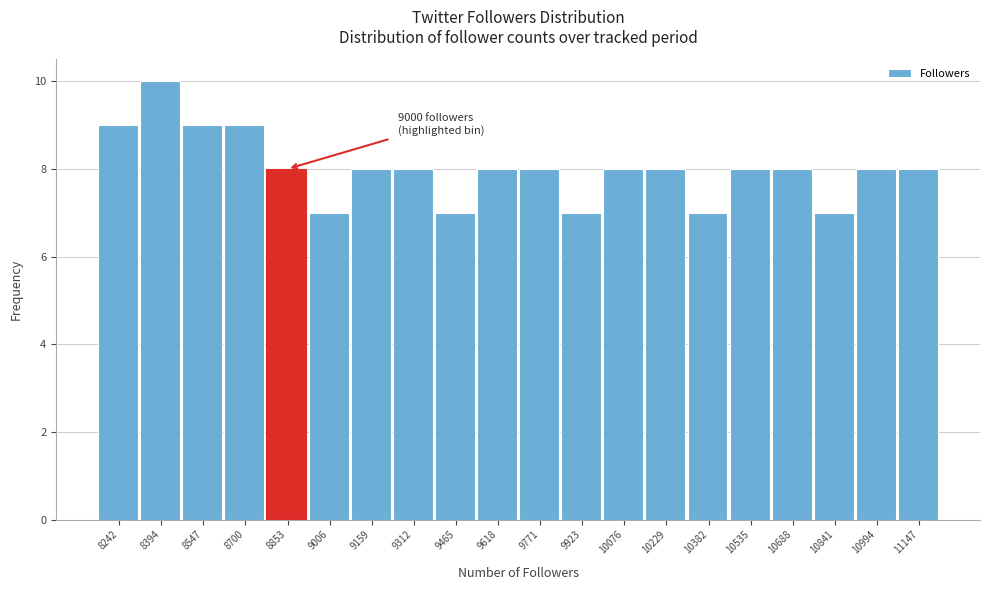

Reading left to right, list all the values displayed in this chart.

8242=9	8394=10	8547=9	8700=9	8853=8	9006=7	9159=8	9312=8	9465=7	9618=8	9771=8	9923=7	10076=8	10229=8	10382=7	10535=8	10688=8	10841=7	10994=8	11147=8